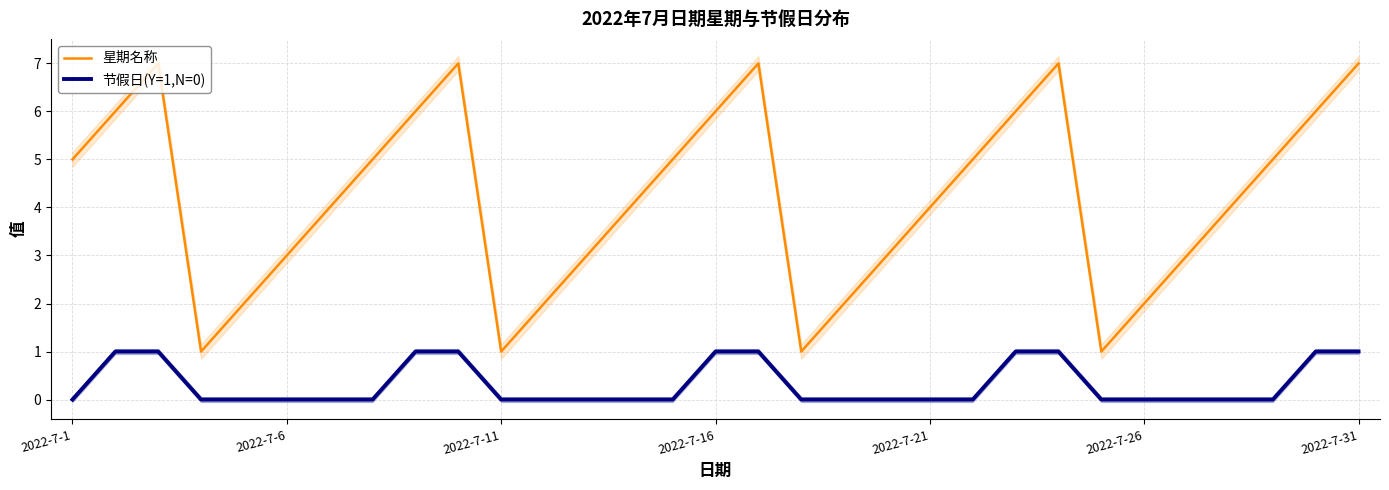

What is the highest value of the 星期名称 series?

7